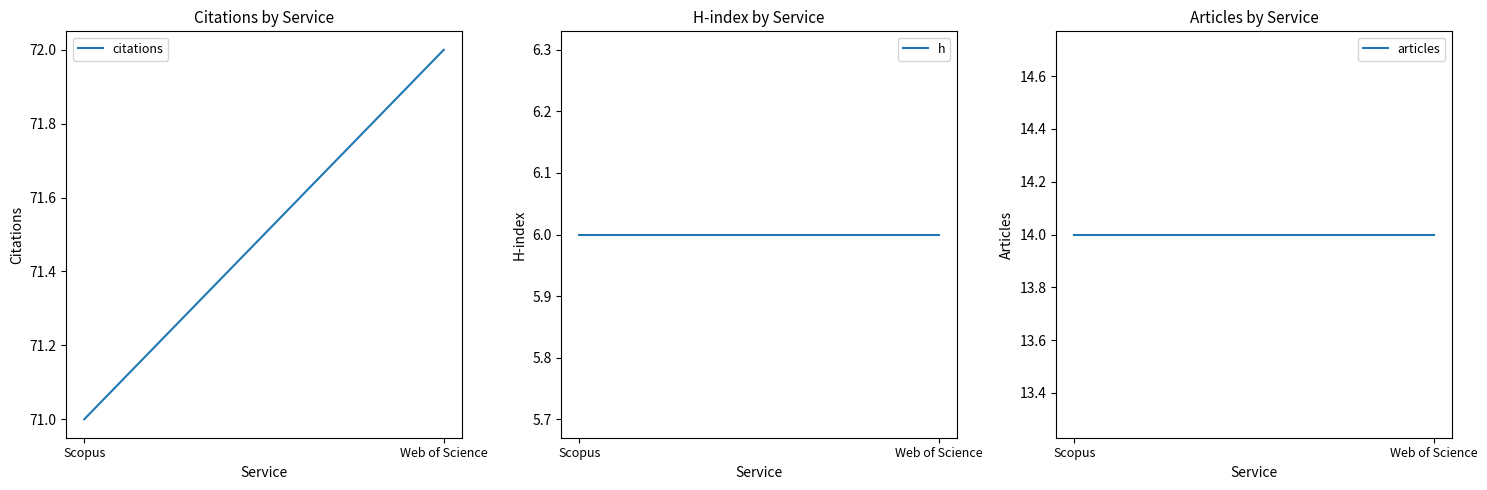

What are all the series names shown in the legend?

citations, h, articles